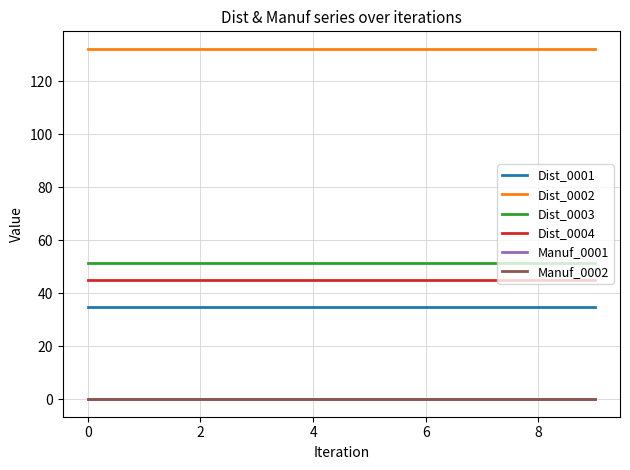

Is this an area chart (filled region under the line)?

No